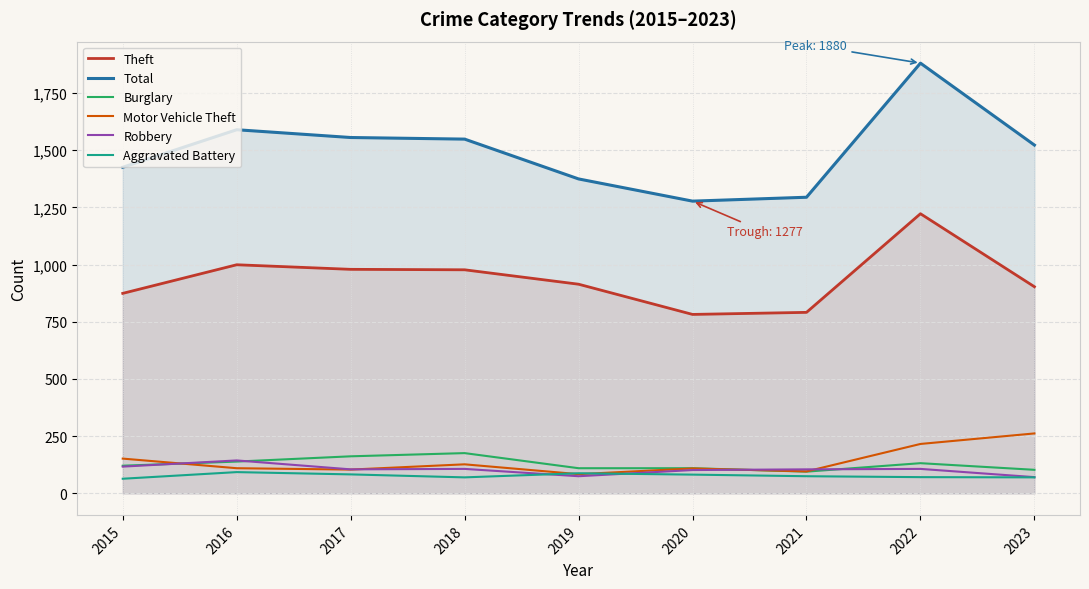

What is the average value of the Motor Vehicle Theft series?

140